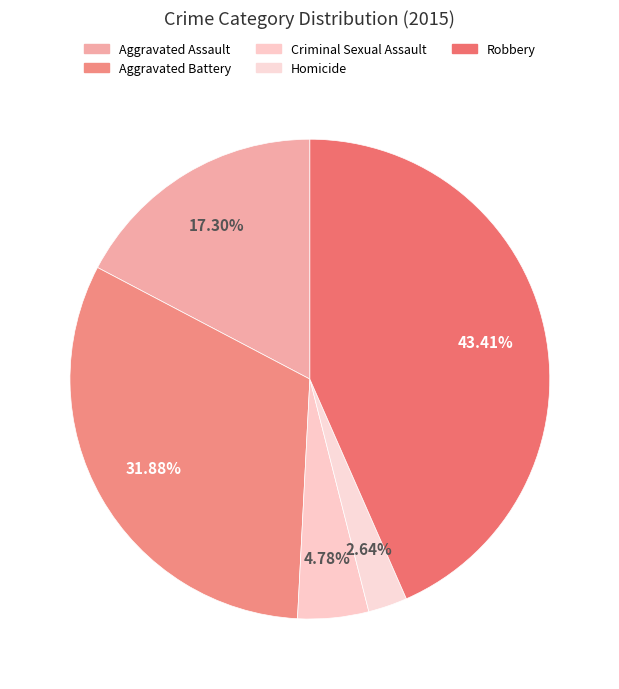

Does any single category account for the majority?

No